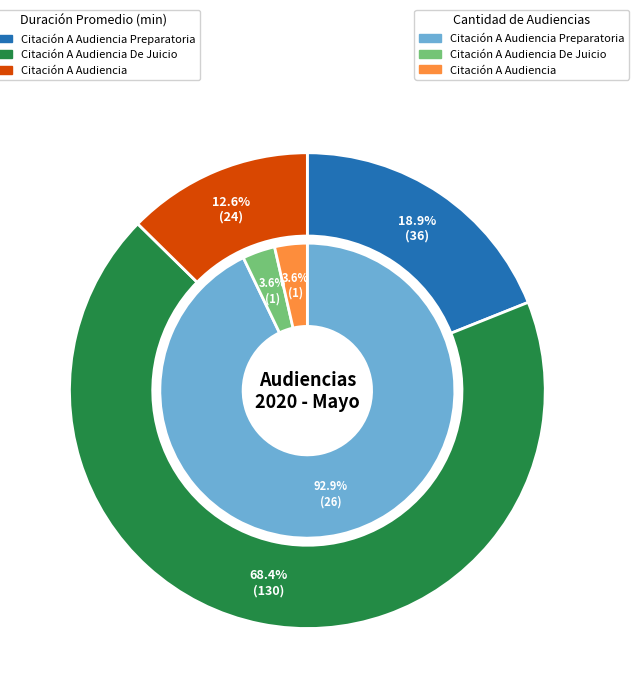

To the nearest percent, what portion does Citación A Audiencia represent?

13%